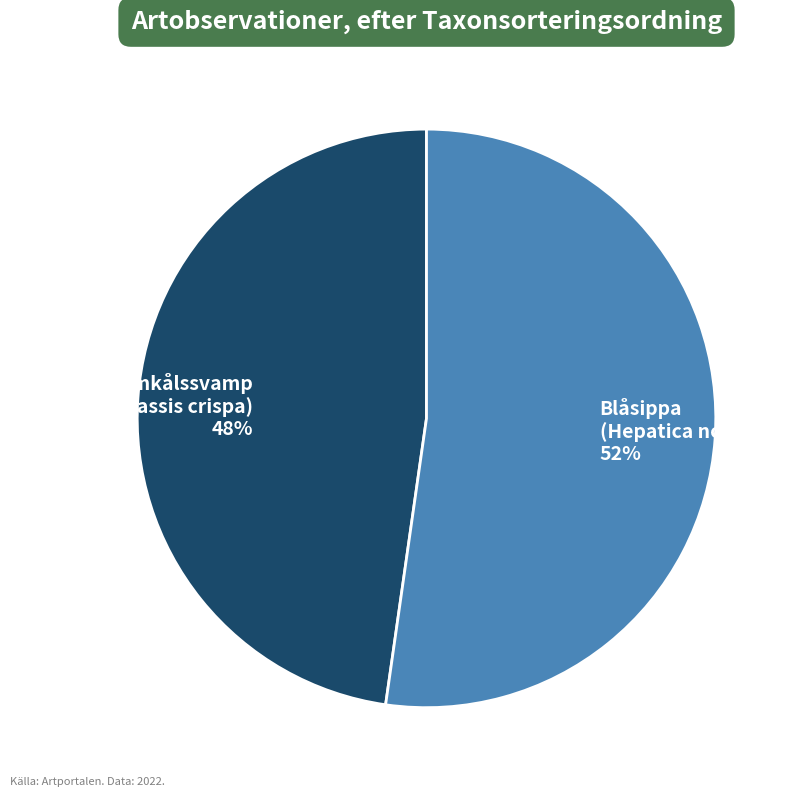

How many slices are in this pie chart?

2